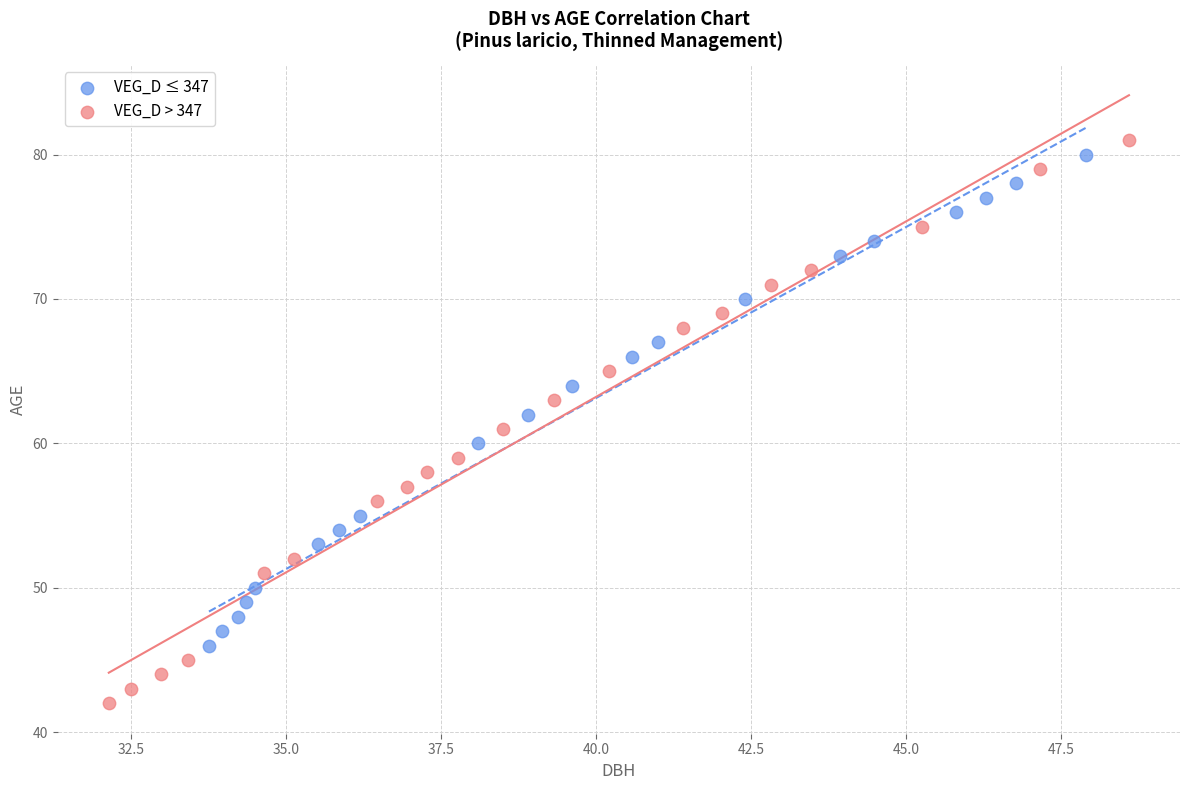

Which series contains the lowest Y value?

VEG_D > 347